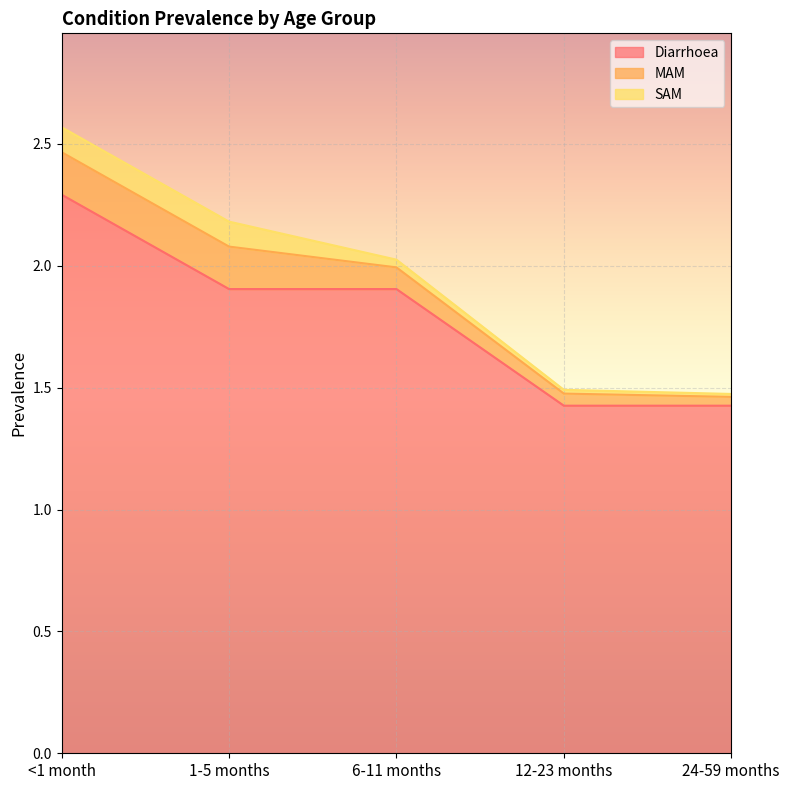

True or false: MAM and SAM intersect in this chart.

False